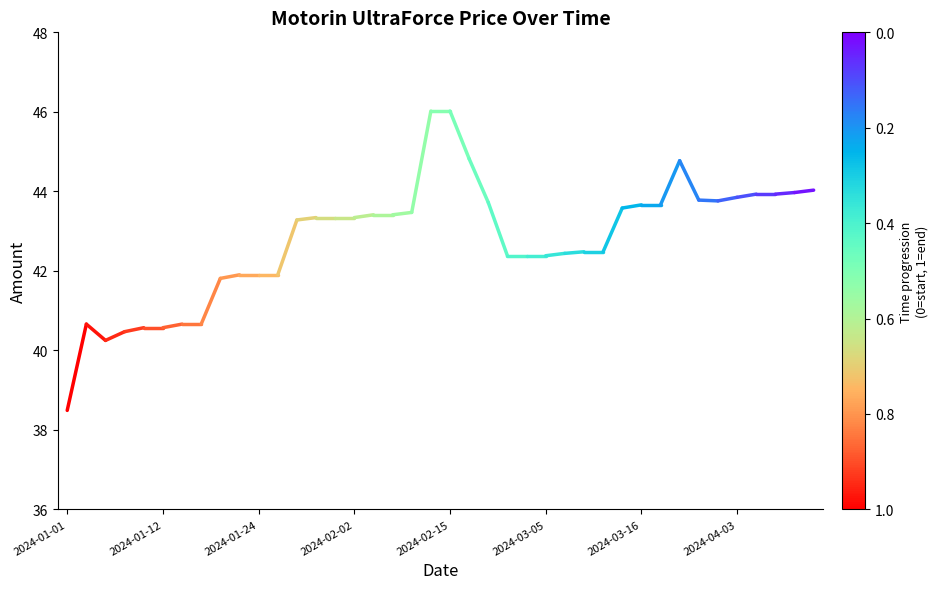

Does the chart display data point markers on the line(s)?

No